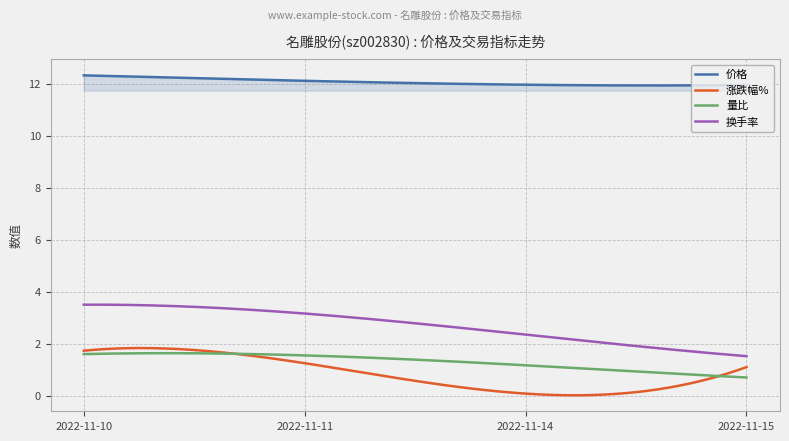

True or false: 量比 and 换手率 cross at least once.

False